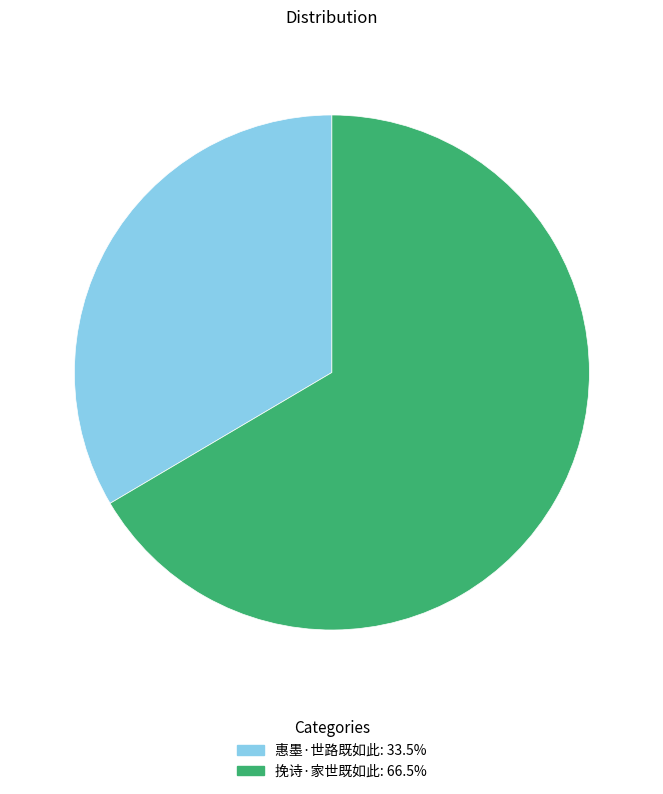

Count the number of slices in the pie.

2